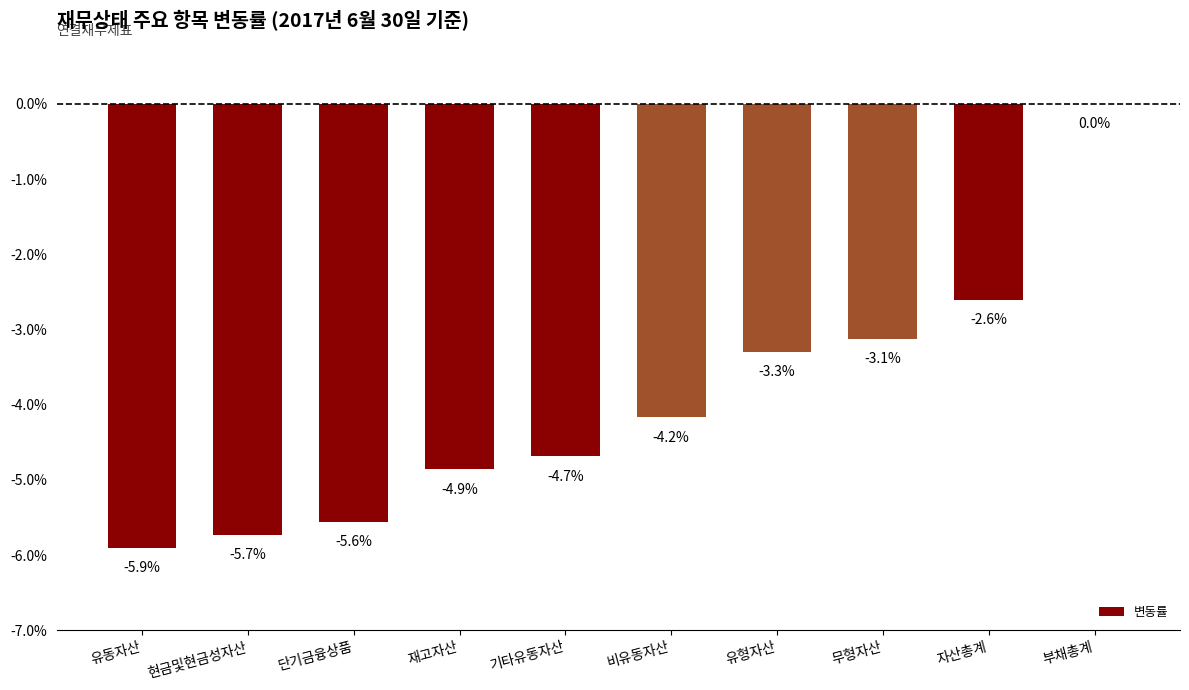

What is the sum of the values at 기타유동자산 and 유형자산?

-8.0